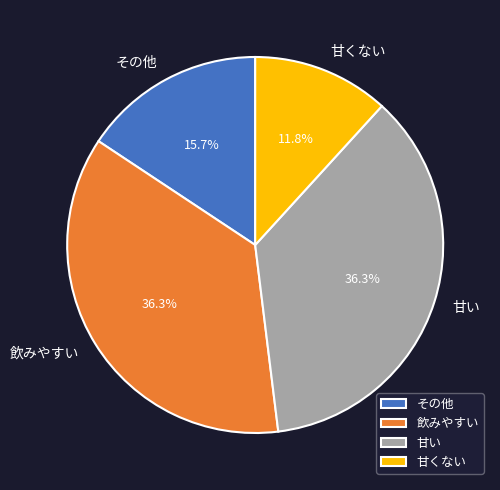

Does 甘くない account for over 50% of the chart?

No